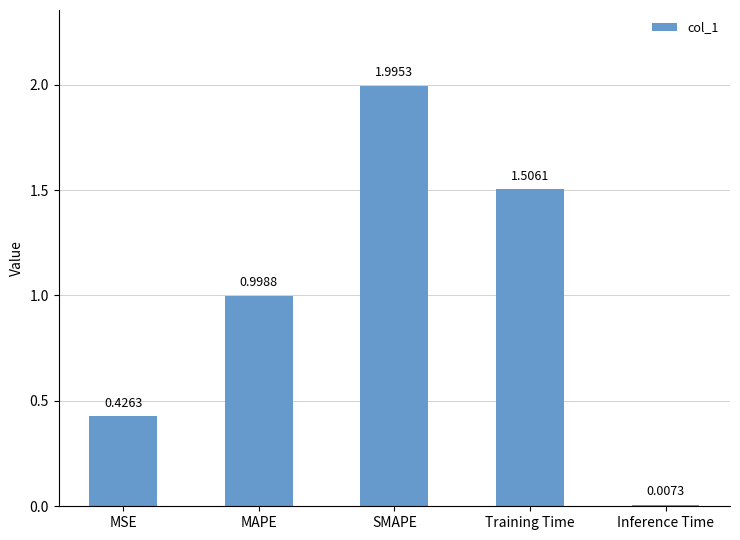

Which category has the highest value across all series?

SMAPE